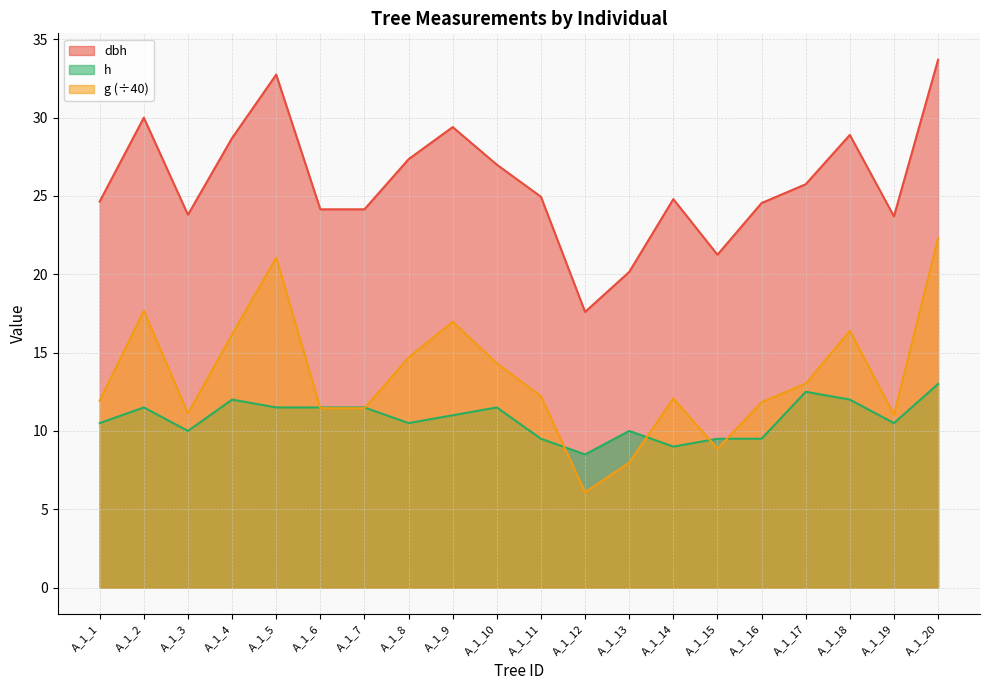

What is the value of the g point at the 18th from the left?

16.4